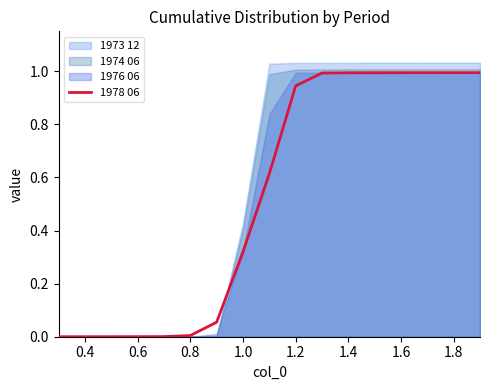

What is the greatest value displayed?

1.0